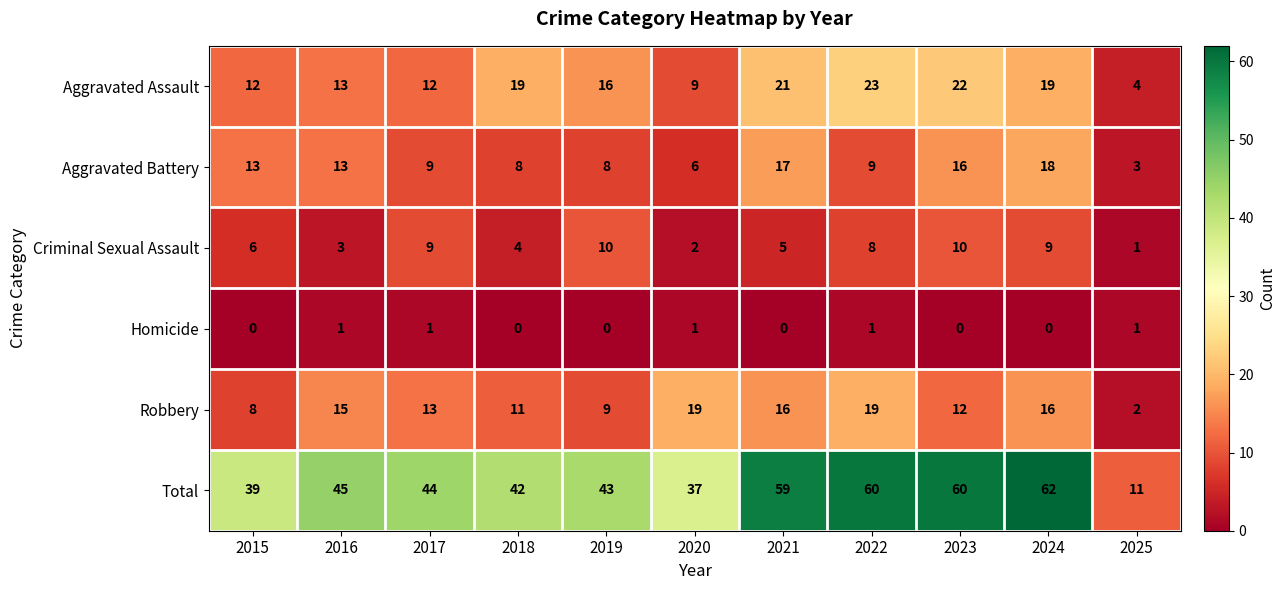

Rank the series by their maximum value, from highest to lowest.

Total, Aggravated Assault, Robbery, Aggravated Battery, Criminal Sexual Assault, Homicide